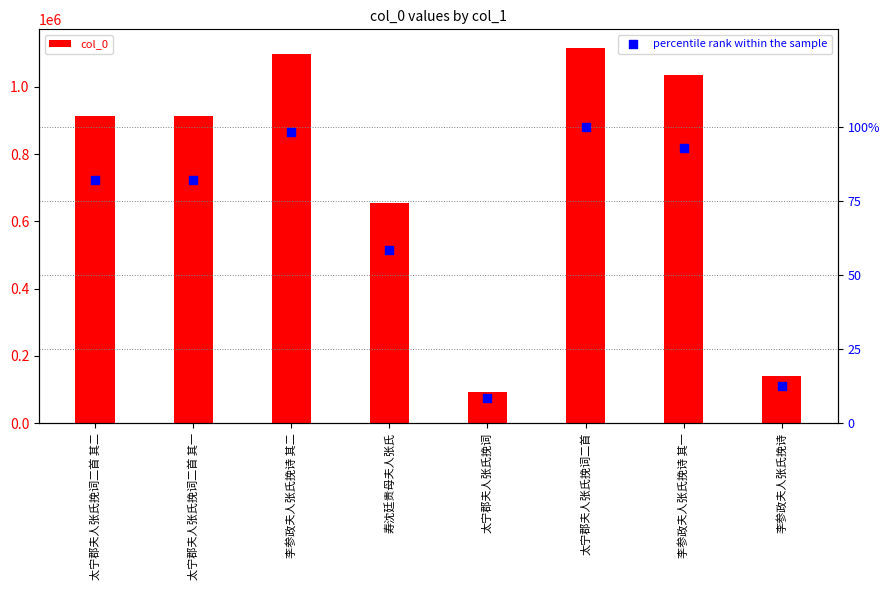

Which series contains the lowest Y value?

percentile rank within the sample